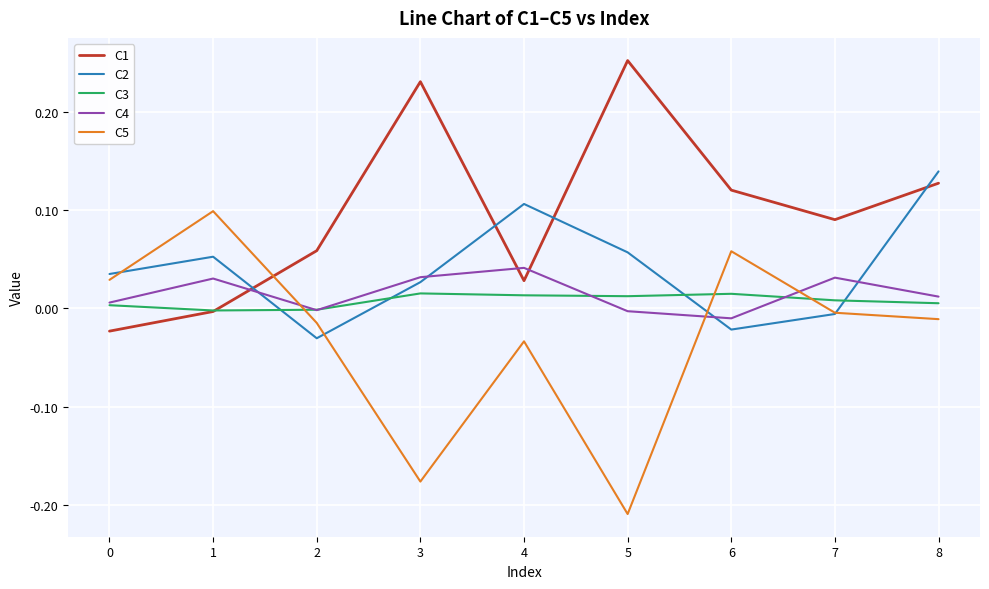

True or false: C1 has a value of 0.1 at 7.

True